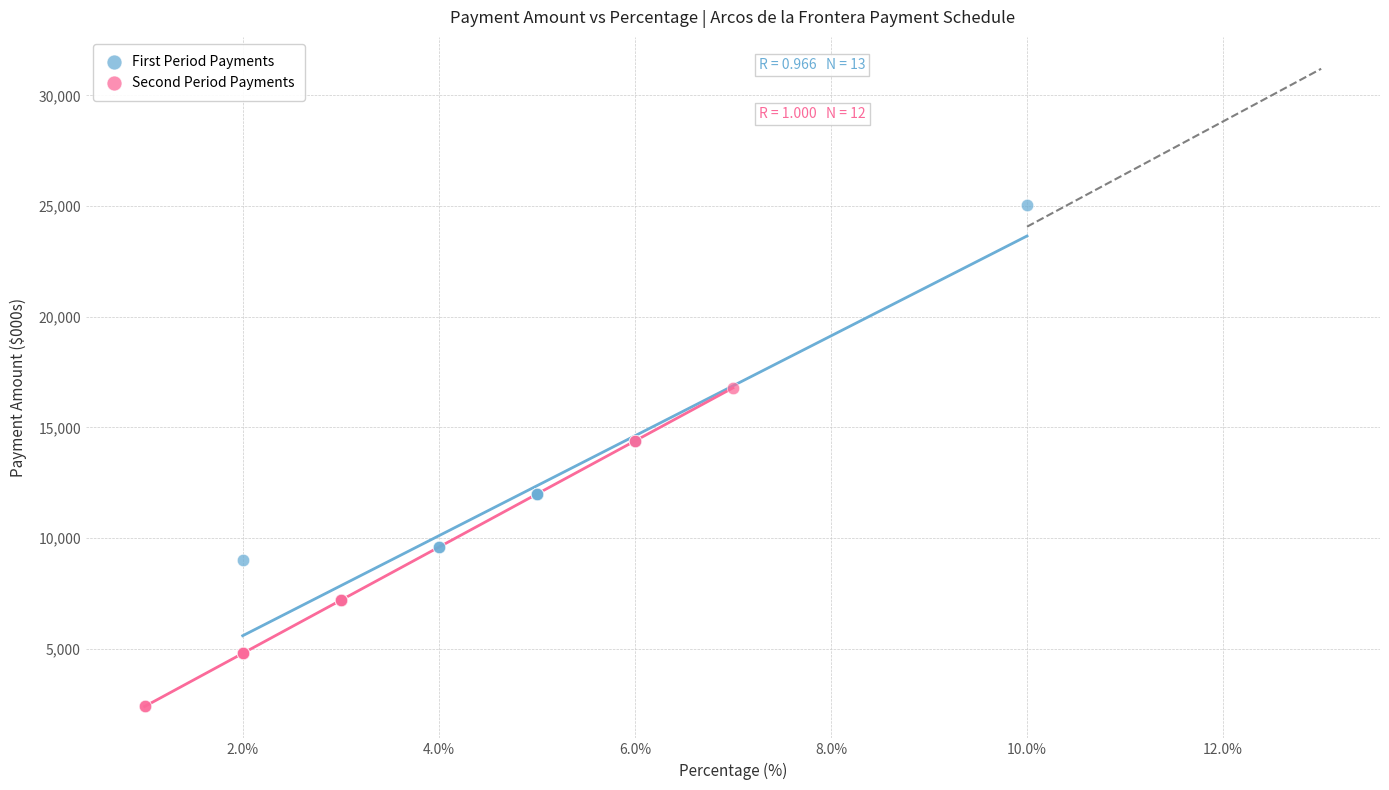

What are all the series names shown in the legend?

First Period Payments, Second Period Payments